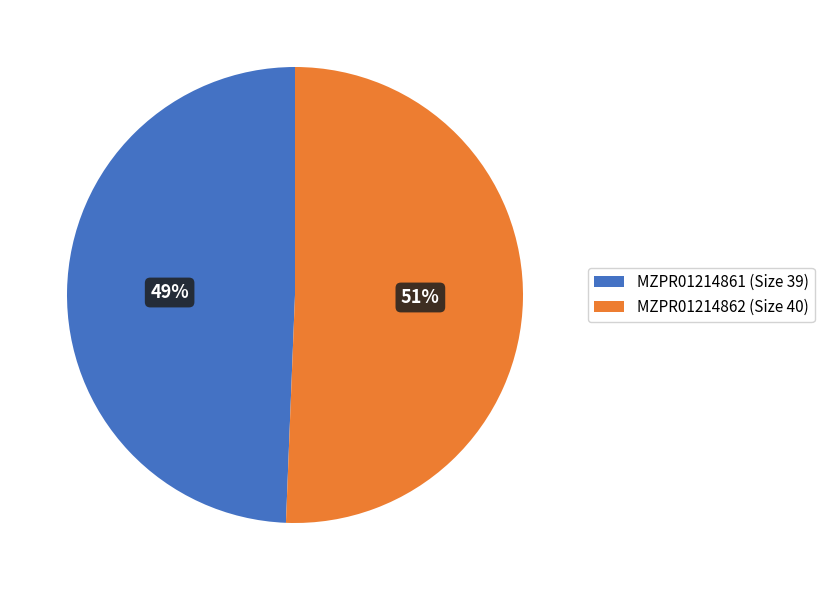

Rank the categories by value from lowest to highest.

MZPR01214861 (Size 39), MZPR01214862 (Size 40)